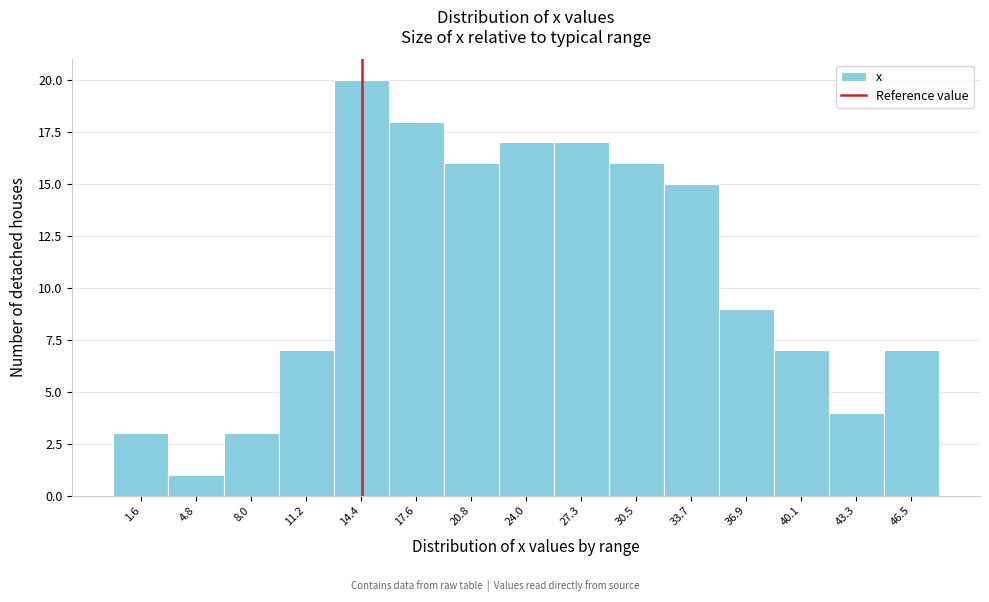

How tall is the bar that spans 32.0 to 35.5 on the x-axis? Neither the bar edges nor the heights are printed on the chart, so give them approximately, as read against the axes.

15